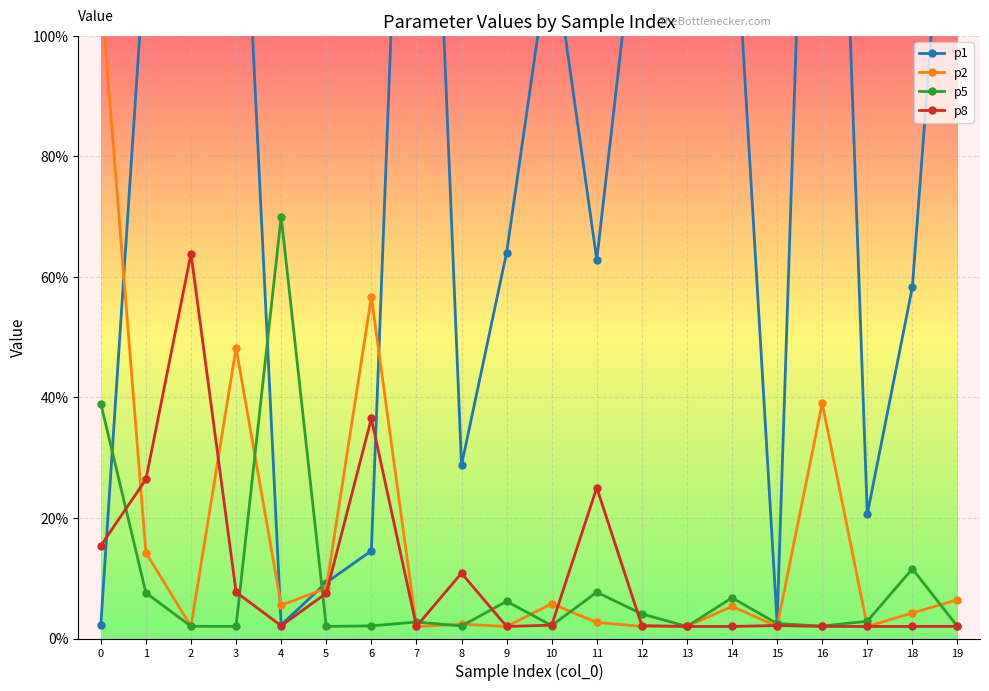

Rank the series at 18 from highest to lowest value.

p1, p5, p2, p8